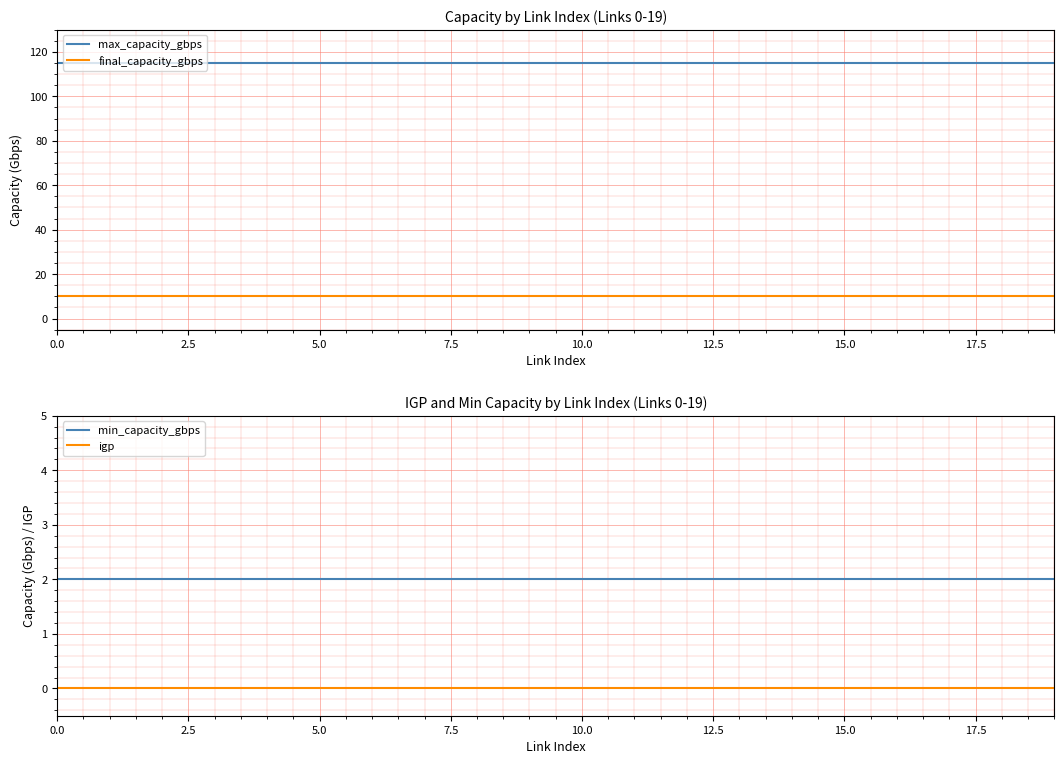

Does the chart display data point markers on the line(s)?

No